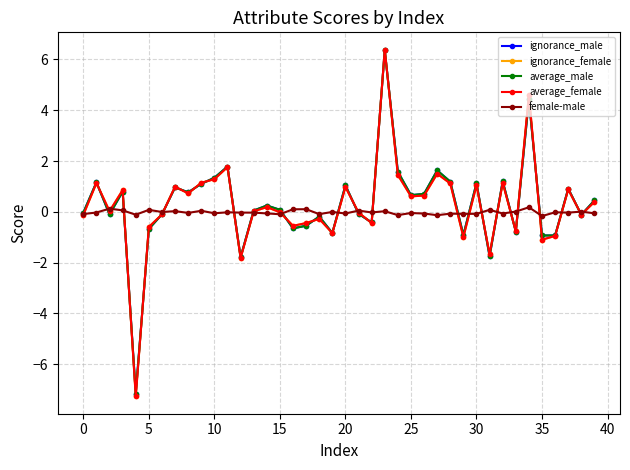

Which series has the largest range (max minus min)?

ignorance_female